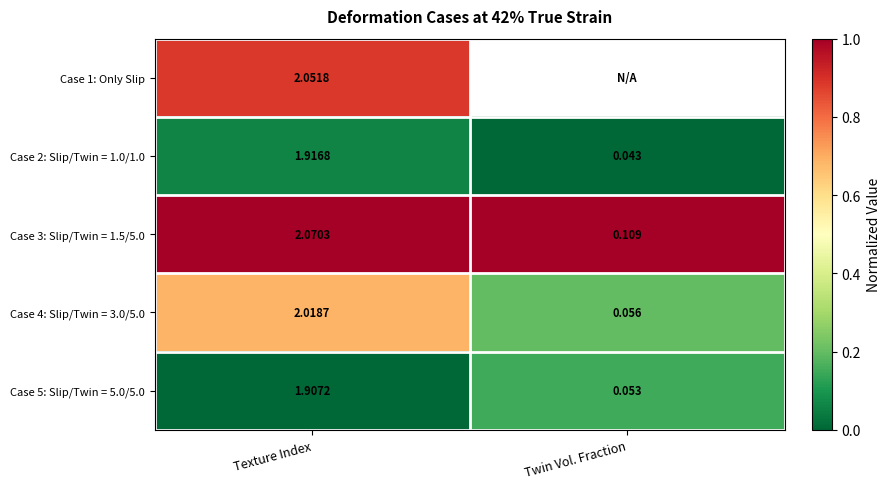

How many distinct data groups are displayed?

5